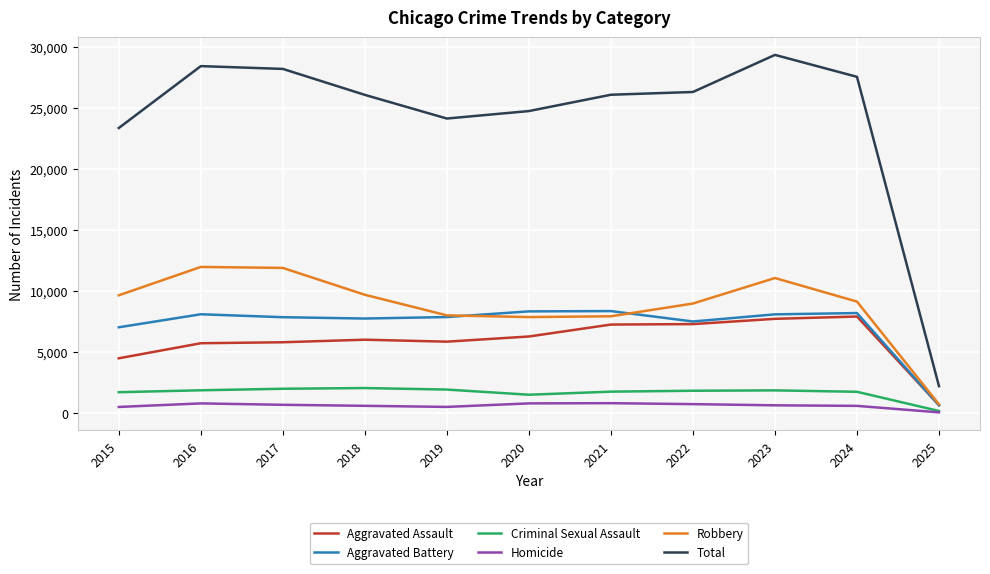

True or false: Aggravated Assault and Total cross at least once.

False